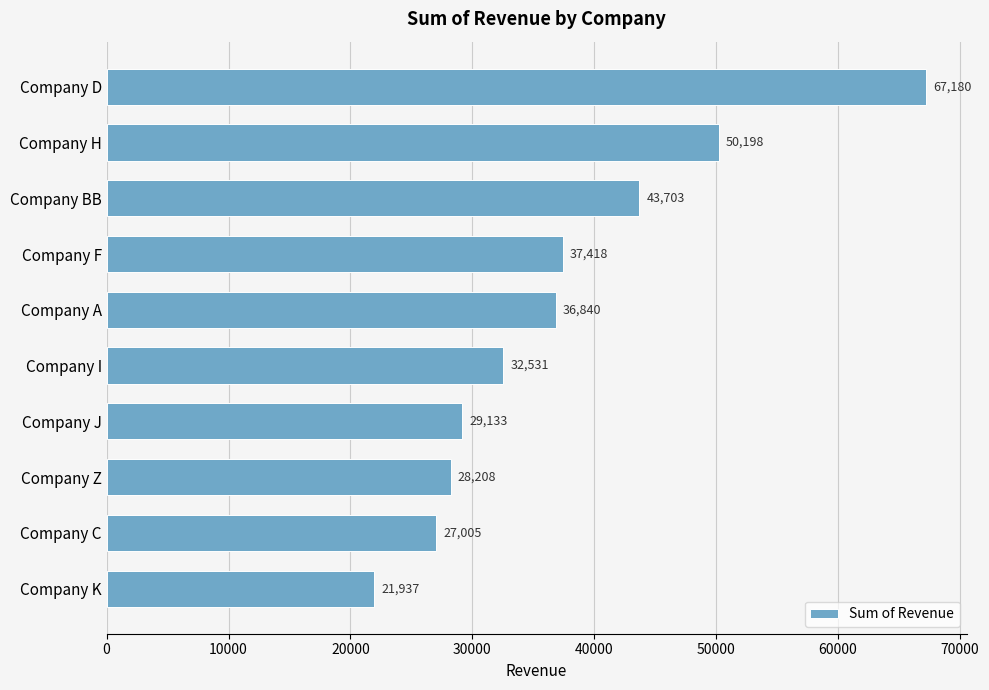

Rank the categories by value from lowest to highest.

Company K, Company C, Company Z, Company J, Company I, Company A, Company F, Company BB, Company H, Company D